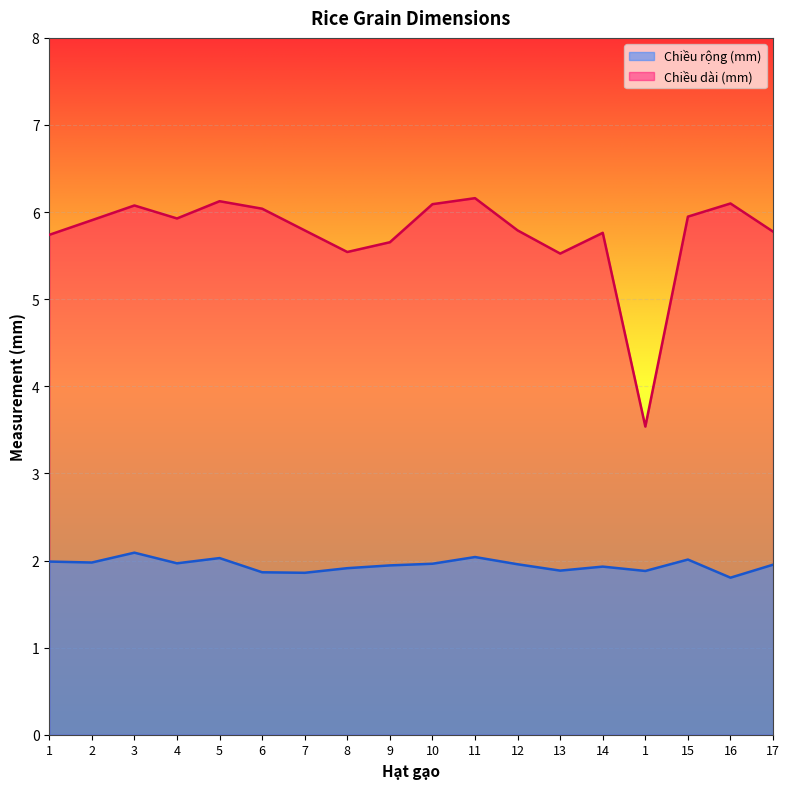

Rank the series at 1 from highest to lowest value.

Chiều dài (mm), Chiều rộng (mm)